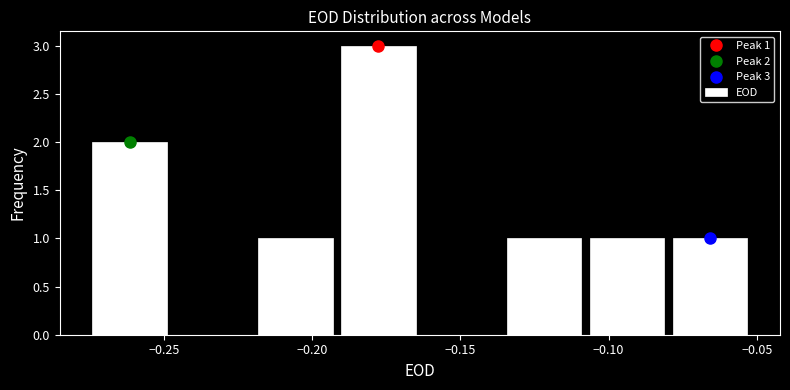

Over which range of the x-axis is the bar tallest?

-0.190 to -0.165